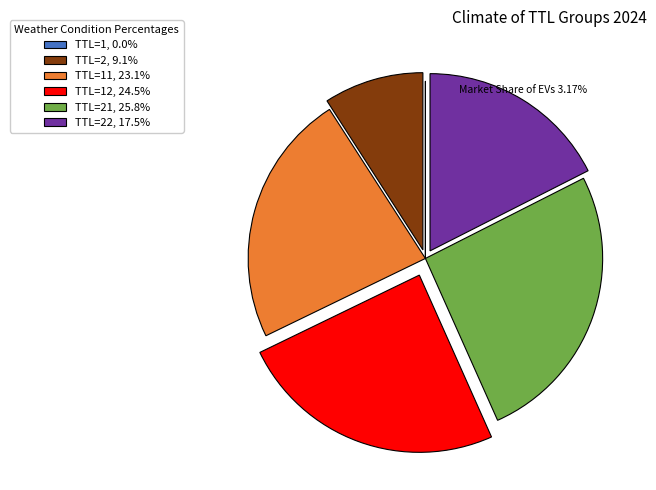

Does any single category account for the majority?

No